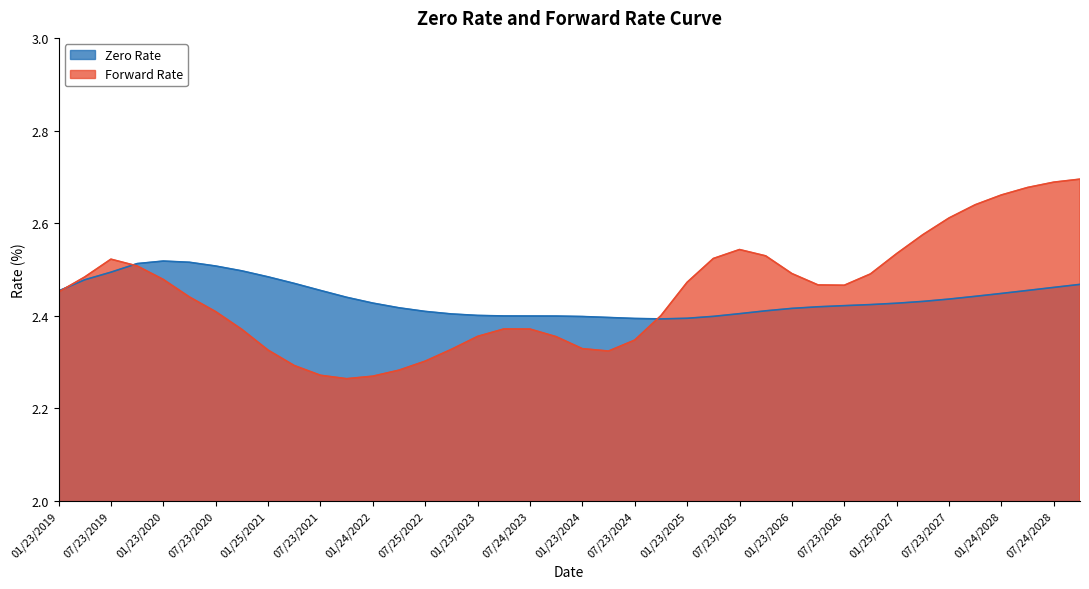

At 04/23/2027, list the series in order from largest to smallest.

Forward Rate, Zero Rate